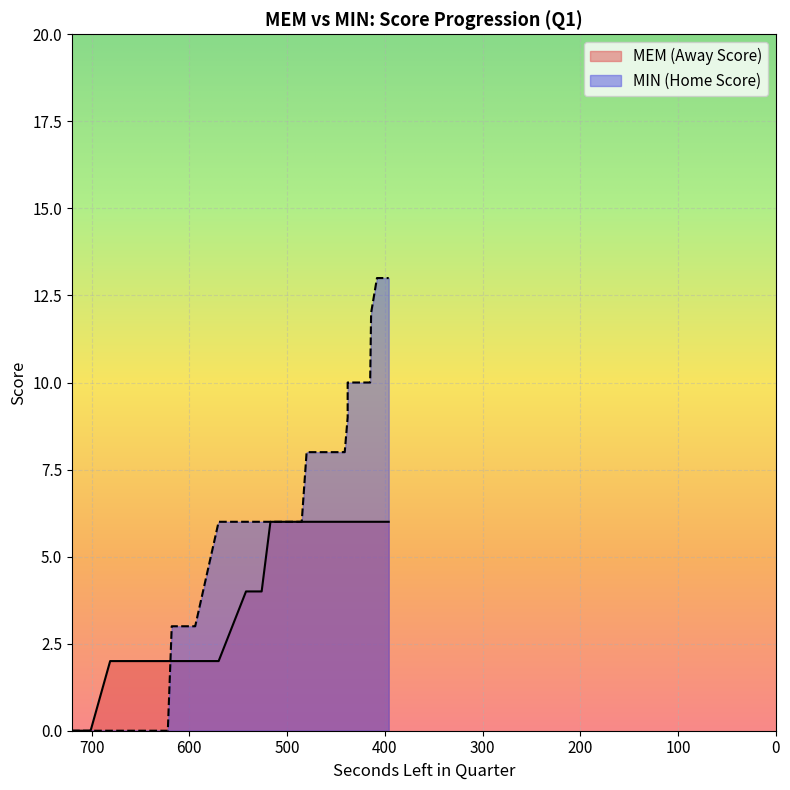

Does the chart display data point markers on the line(s)?

No